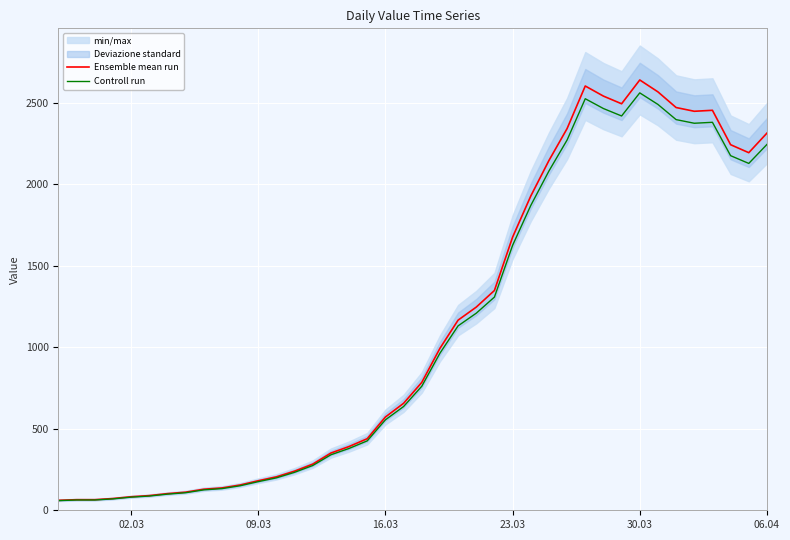

What is the lowest value of the Ensemble mean run series?

61.0